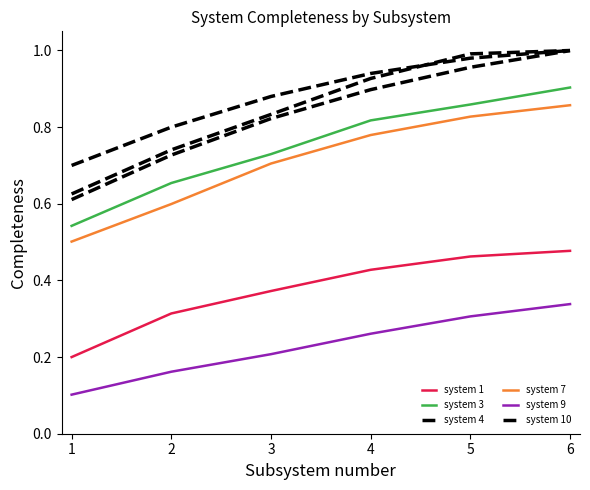

True or false: system 3 and system 7 intersect in this chart.

False